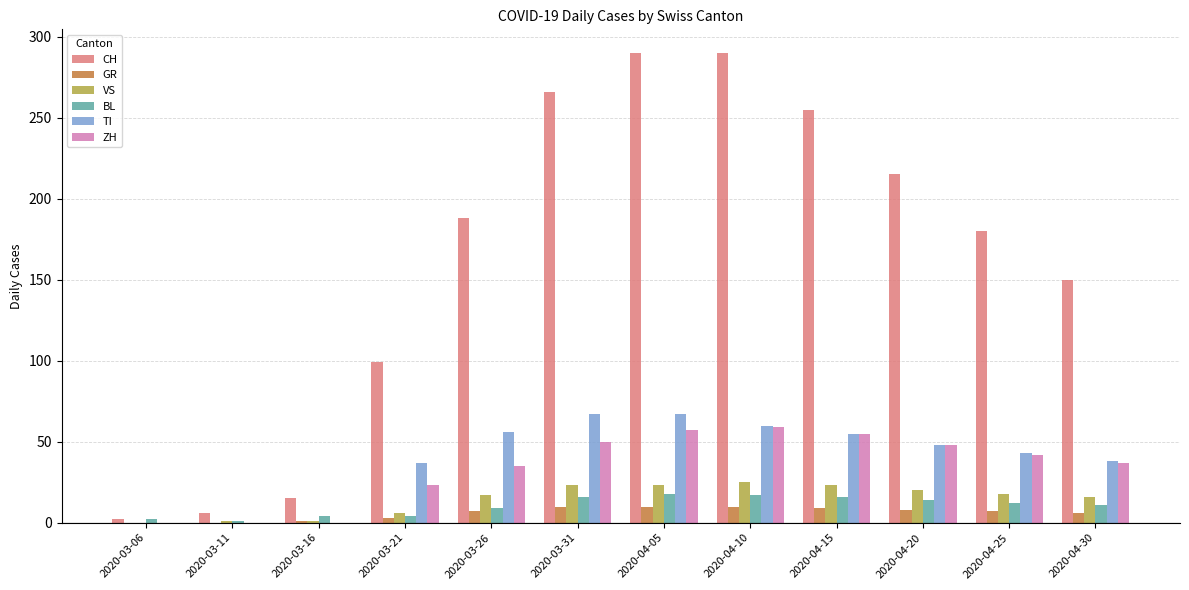

What is the difference between the ZH values at 2020-04-25 and 2020-03-11?

42